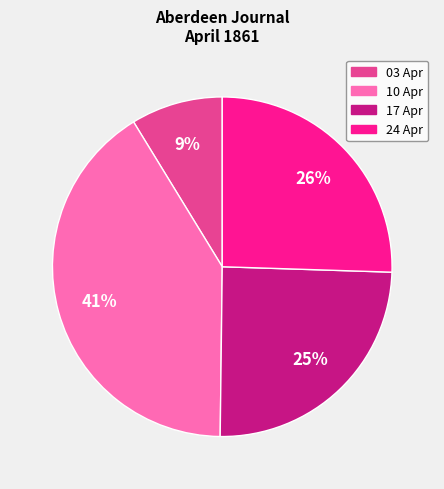

Do 10 Apr and 17 Apr together represent more than half of the pie?

Yes